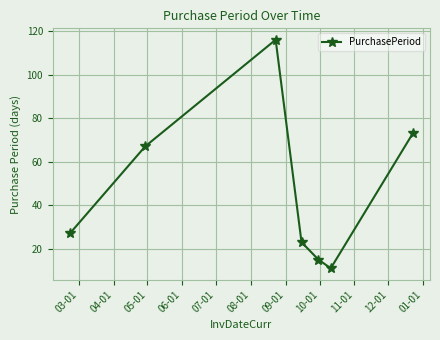

True or false: the data has more than 1 interior local peaks.

False